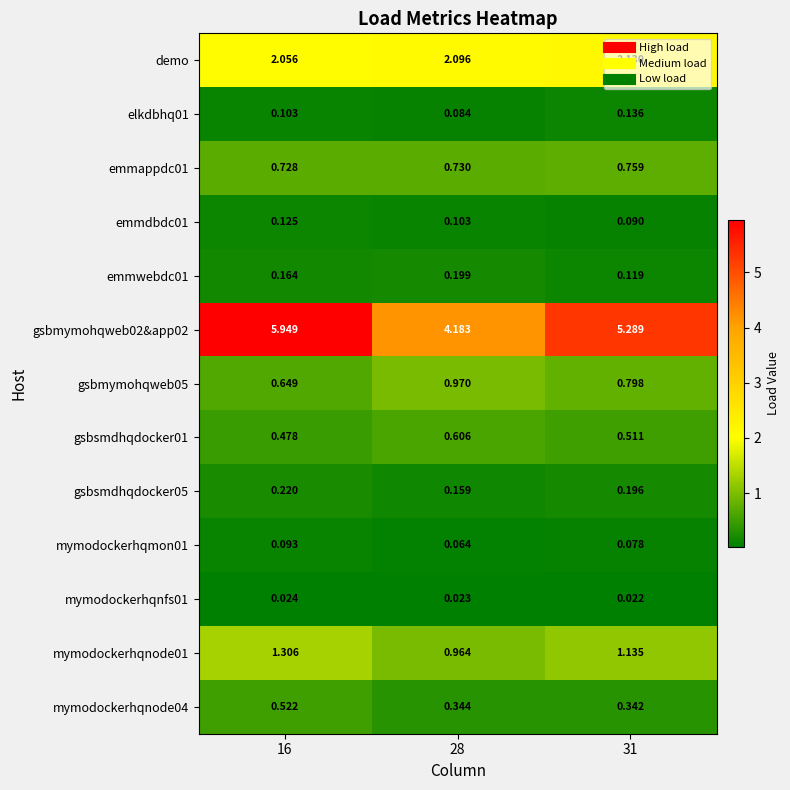

Is the value of mymodockerhqnode01 at 28 greater than the value of gsbmymohqweb05 at 31?

Yes